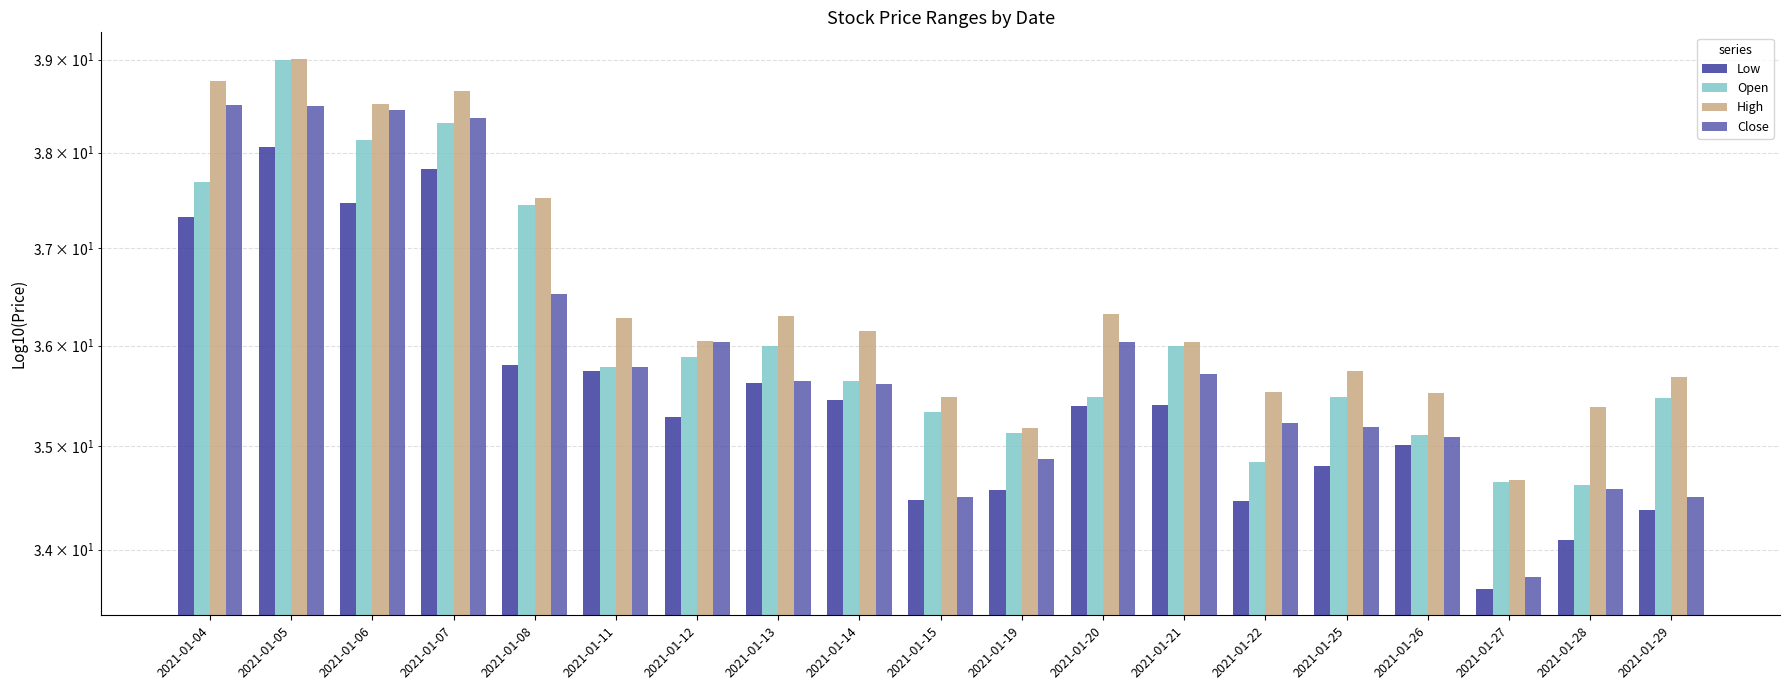

Is the value of Close at 2021-01-07 greater than the value of Low at 2021-01-14?

Yes